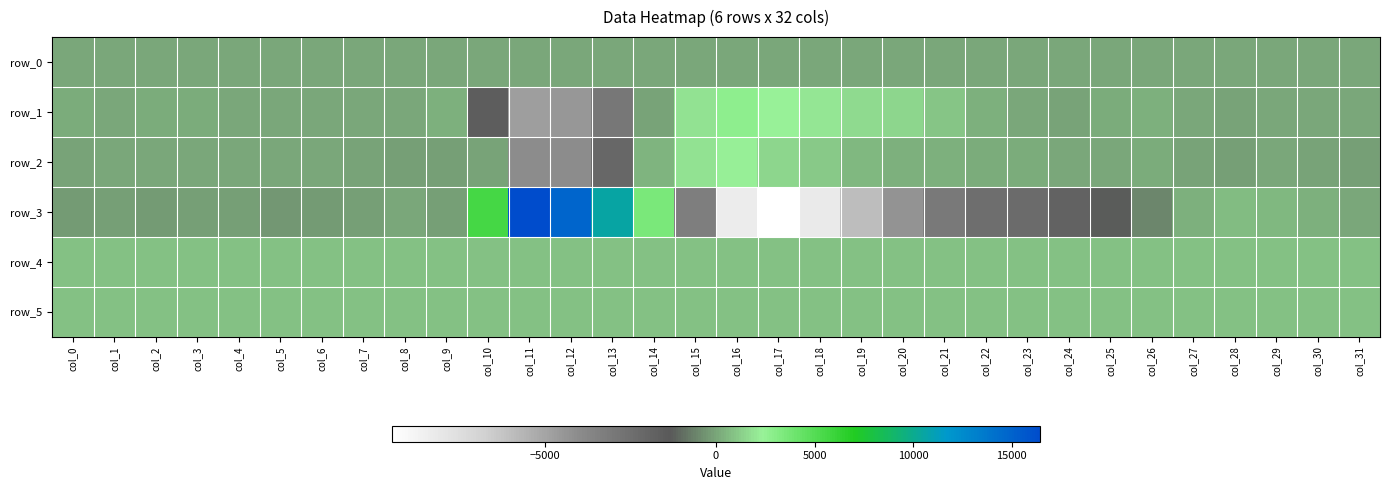

Which series has the largest total across all categories?

row_5